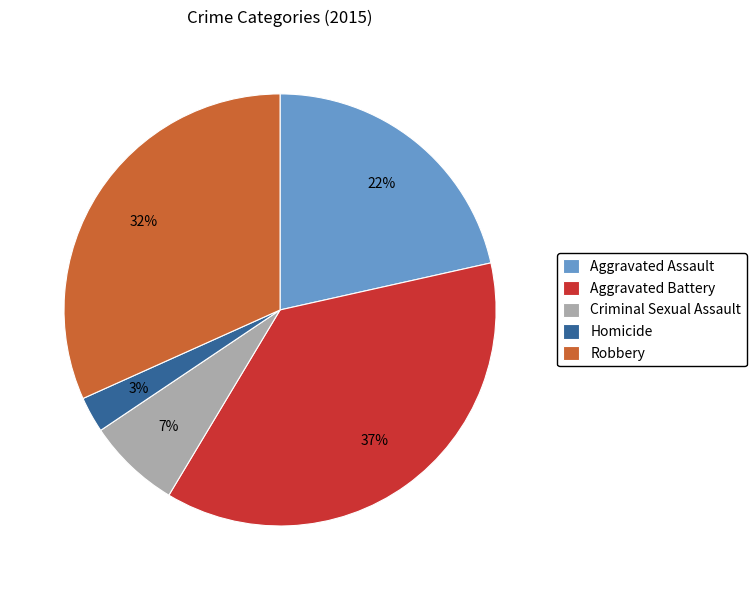

How many slices are in this pie chart?

5